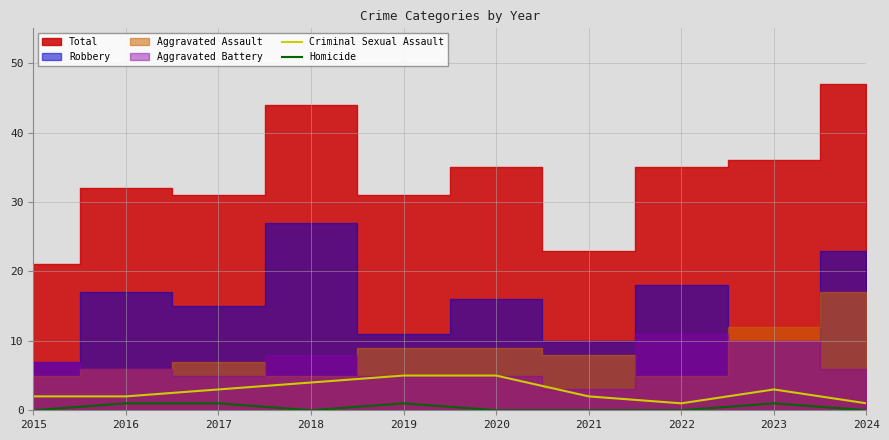

Where is the first local minimum for Criminal Sexual Assault?

2022